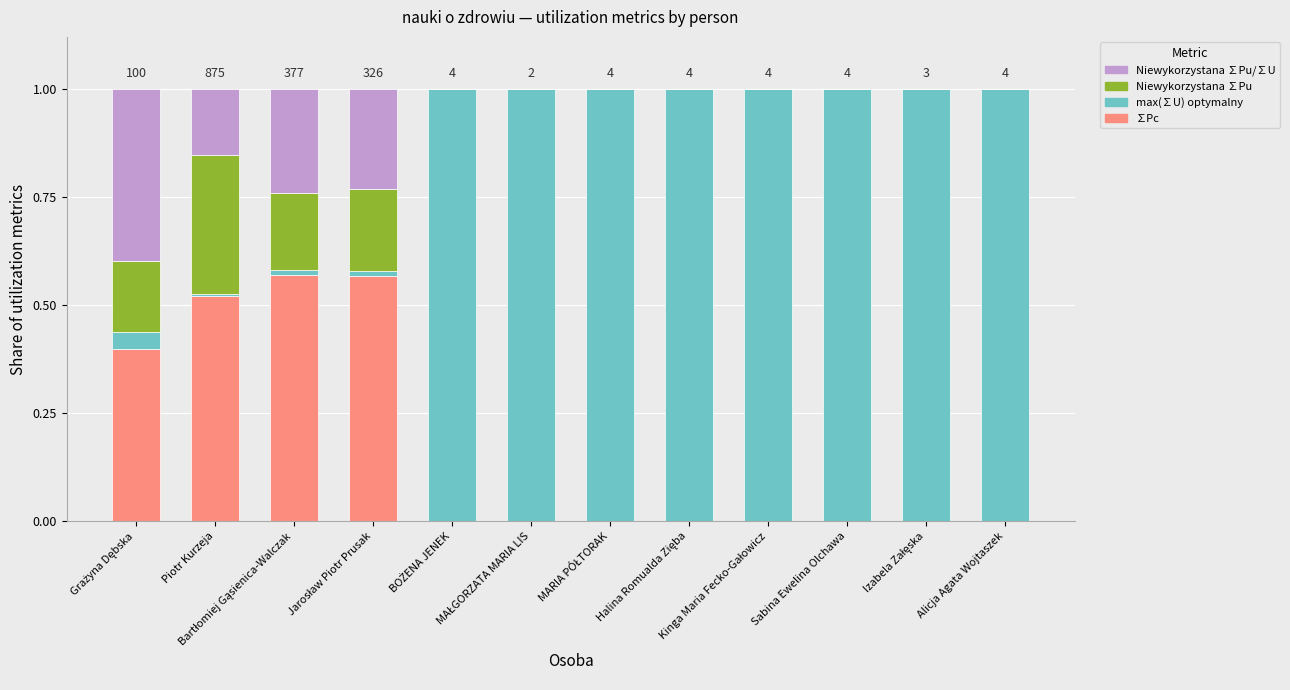

What are all the series names shown in the legend?

Niewykorzystana ∑Pu/∑U, Niewykorzystana ∑Pu, max(∑U) optymalny, ∑Pc